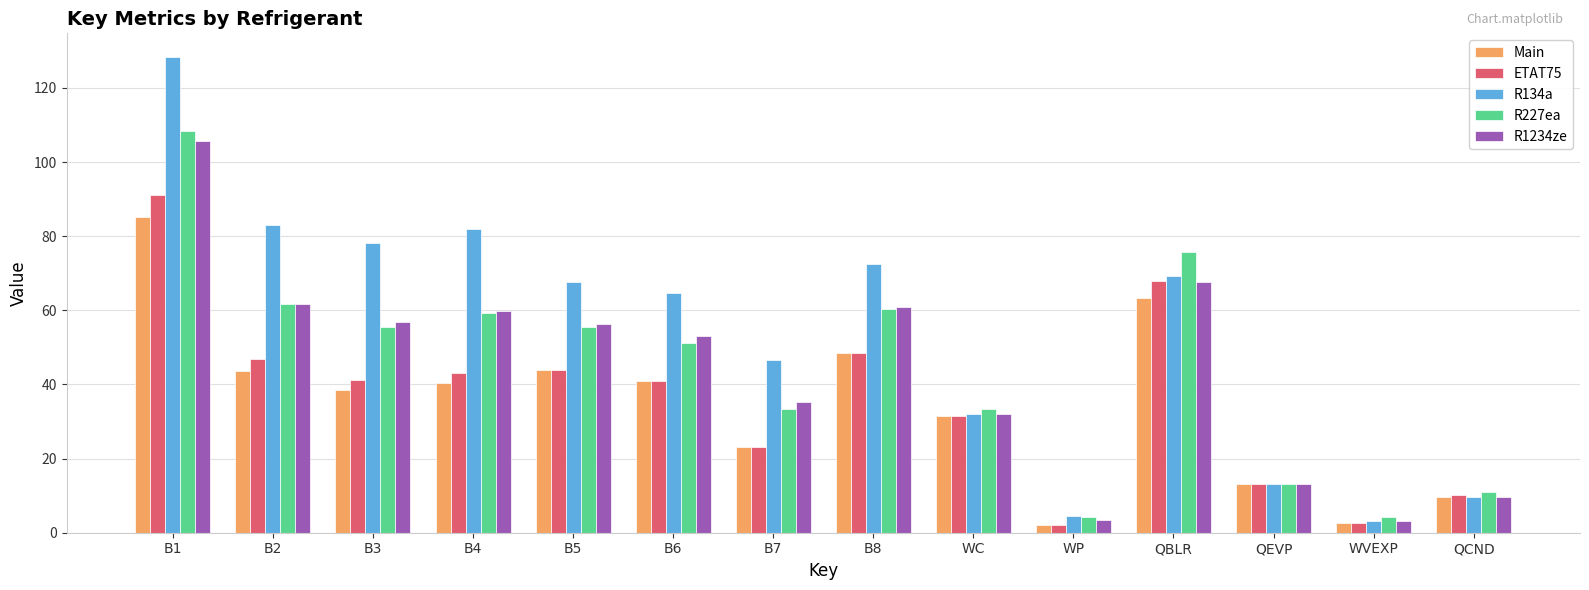

Where does the R227ea series first go above 55?

B1